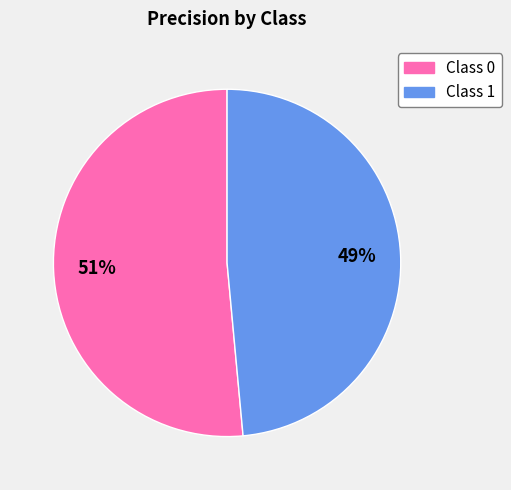

To the nearest percent, what is the average slice percentage?

50%